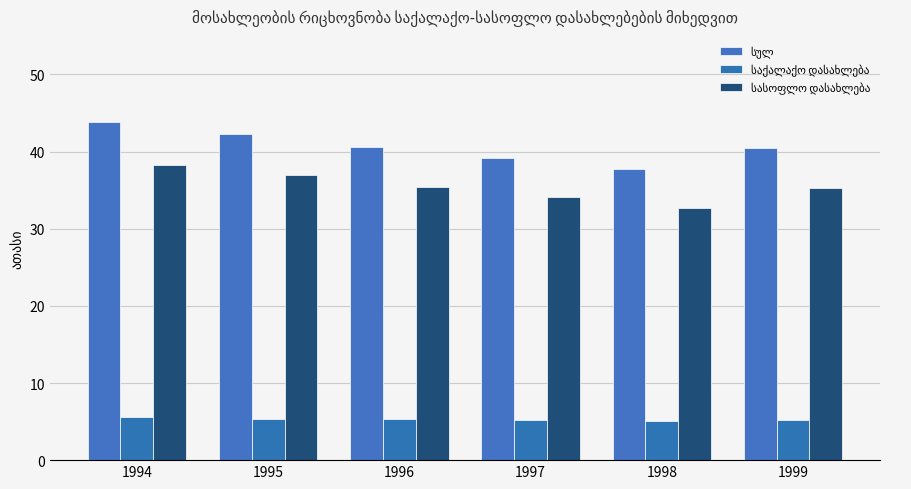

Count the number of data series in this chart.

3